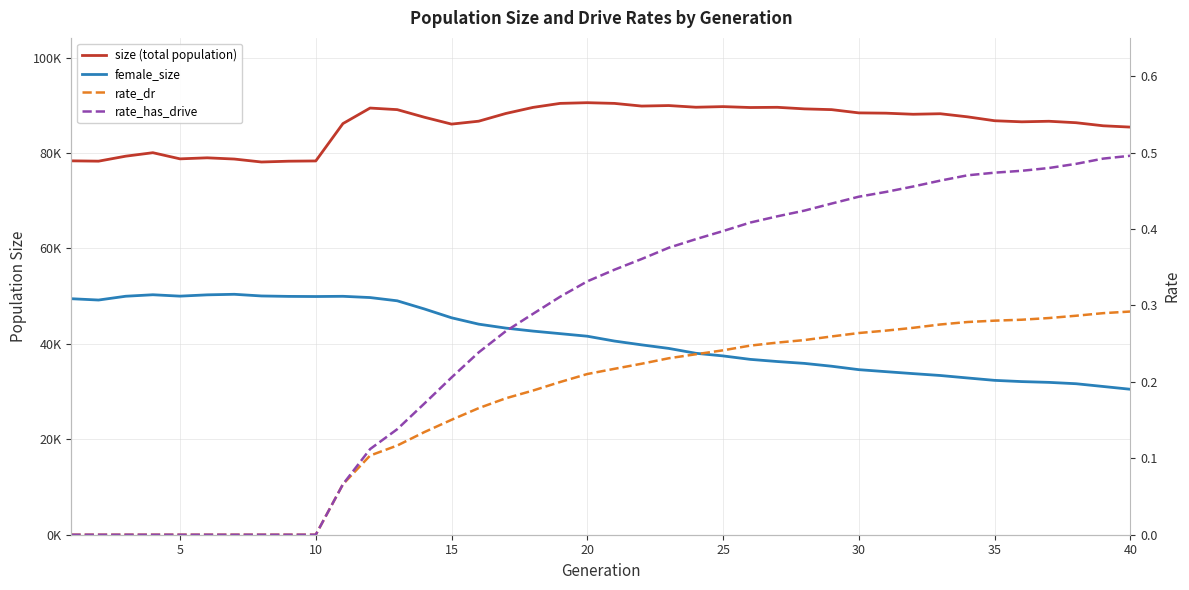

True or false: female_size and size (total population) cross at least once.

False